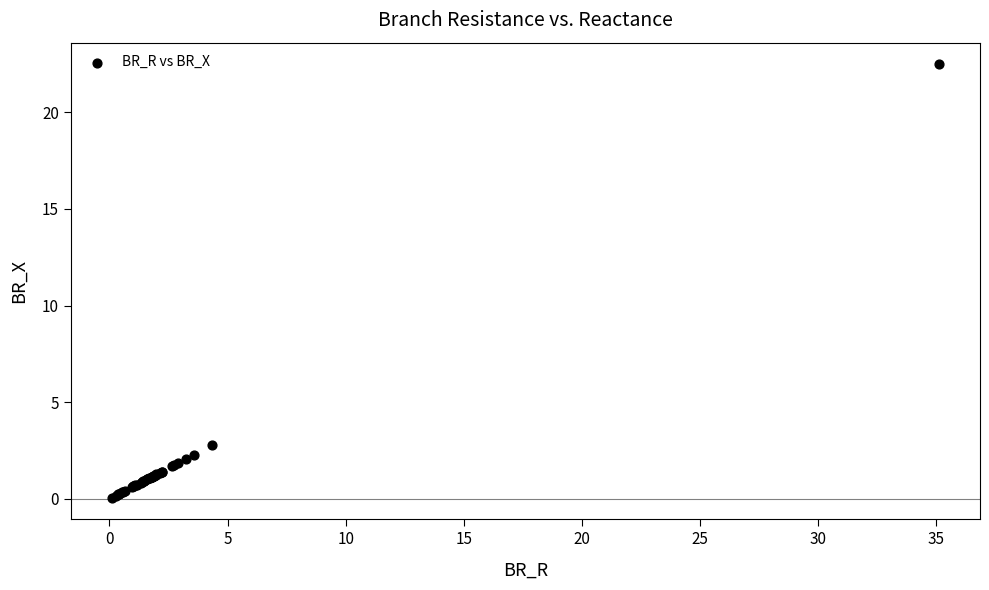

What Y value in the scatter plot is closest to 11?

2.8